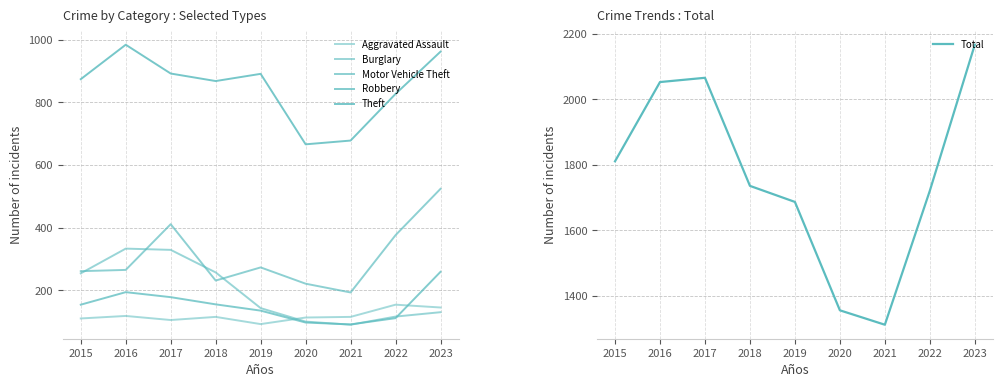

Reading left to right, what are all the values shown in this chart?

Aggravated Assault: 2015=110	2016=118	2017=105	2018=115	2019=92	2020=113	2021=115	2022=154	2023=145
Burglary: 2015=254	2016=333	2017=329	2018=257	2019=143	2020=100	2021=90	2022=116	2023=130
Motor Vehicle Theft: 2015=261	2016=265	2017=411	2018=231	2019=273	2020=221	2021=193	2022=376	2023=524
Robbery: 2015=154	2016=194	2017=178	2018=155	2019=135	2020=97	2021=91	2022=111	2023=259
Theft: 2015=874	2016=984	2017=892	2018=868	2019=891	2020=666	2021=678	2022=827	2023=962
Total: 2015=1811	2016=2053	2017=2066	2018=1736	2019=1687	2020=1356	2021=1312	2022=1721	2023=2167